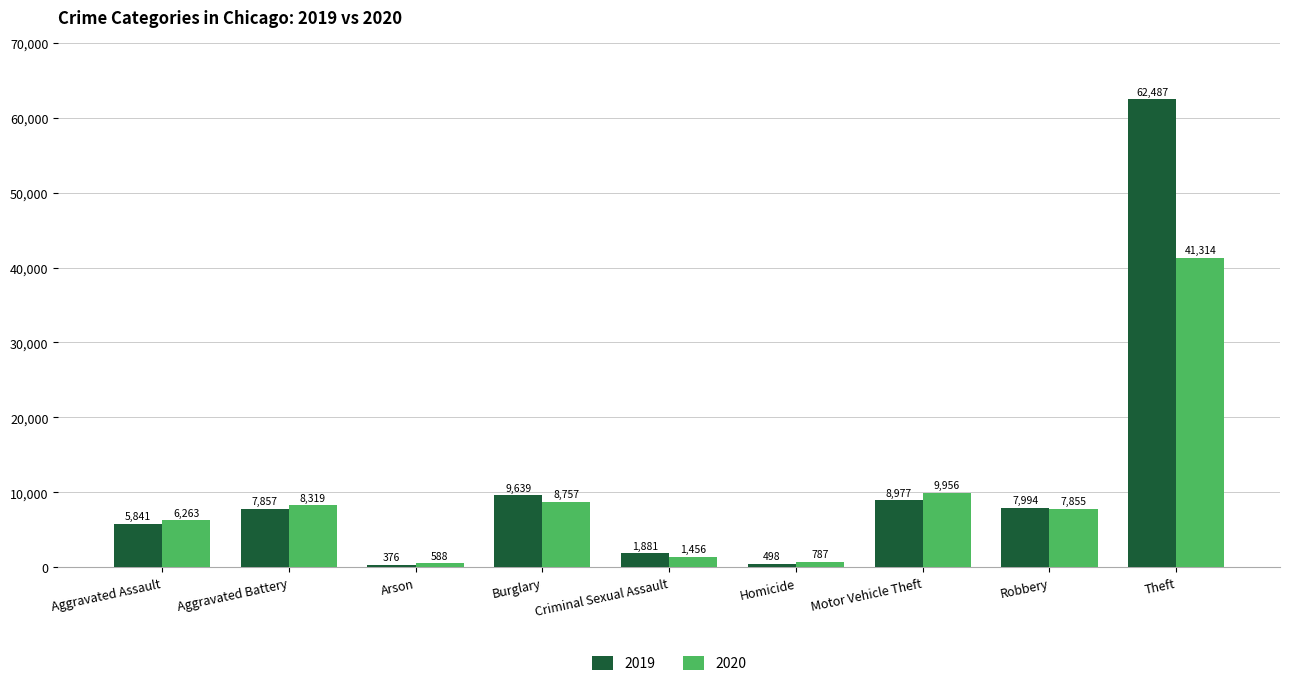

True or false: 2019 has a value of 4714 at Robbery.

False